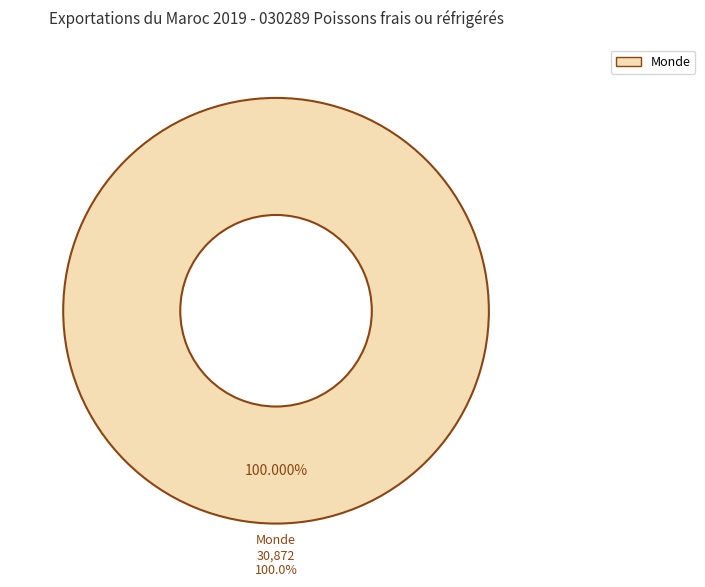

To the nearest percent, what is the combined percentage of Afrique and Monde?

100%